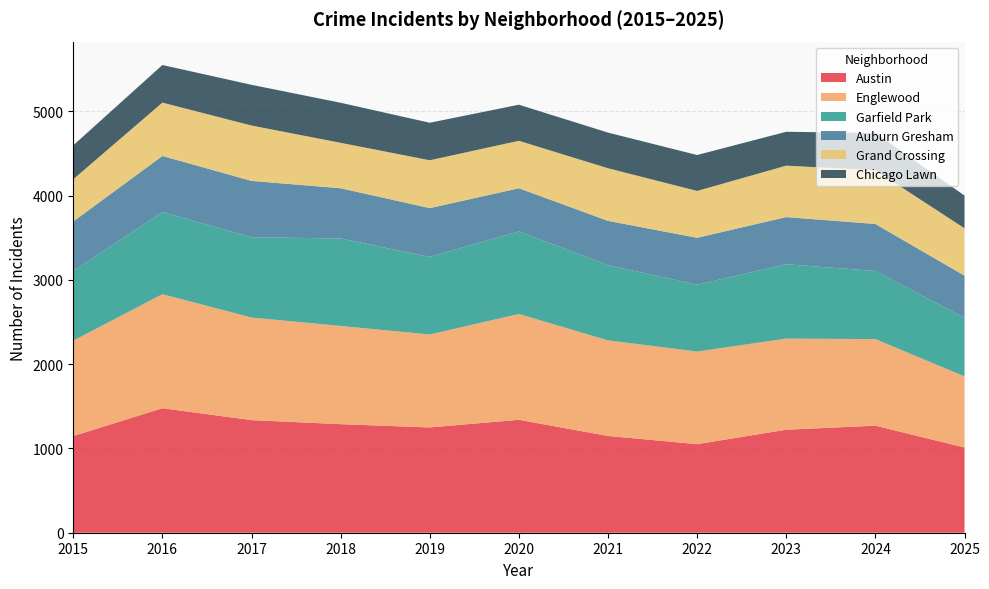

Reading right to left, what are all the values shown in this chart?

Austin: 2025=1011	2024=1270	2023=1222	2022=1051	2021=1148	2020=1340	2019=1249	2018=1288	2017=1336	2016=1477	2015=1147
Englewood: 2025=844	2024=1027	2023=1081	2022=1098	2021=1134	2020=1255	2019=1103	2018=1165	2017=1217	2016=1353	2015=1132
Garfield Park: 2025=694	2024=809	2023=882	2022=794	2021=893	2020=980	2019=921	2018=1038	2017=953	2016=974	2015=825
Auburn Gresham: 2025=501	2024=557	2023=560	2022=556	2021=525	2020=512	2019=578	2018=596	2017=668	2016=666	2015=589
Grand Crossing: 2025=562	2024=638	2023=610	2022=556	2021=624	2020=563	2019=568	2018=539	2017=657	2016=633	2015=501
Chicago Lawn: 2025=388	2024=441	2023=402	2022=426	2021=423	2020=428	2019=445	2018=475	2017=483	2016=446	2015=402